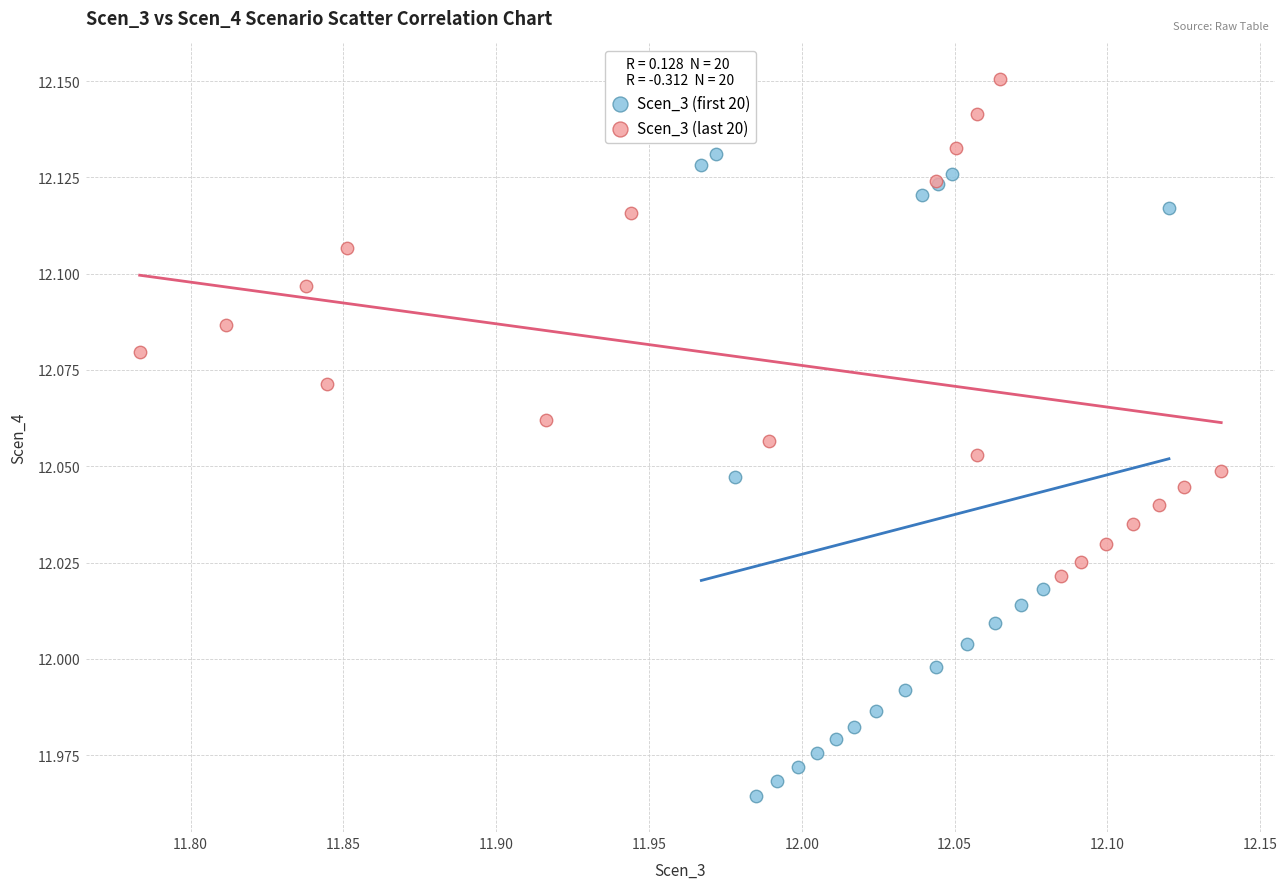

Which series contains the highest Y value?

Scen_3 (last 20)